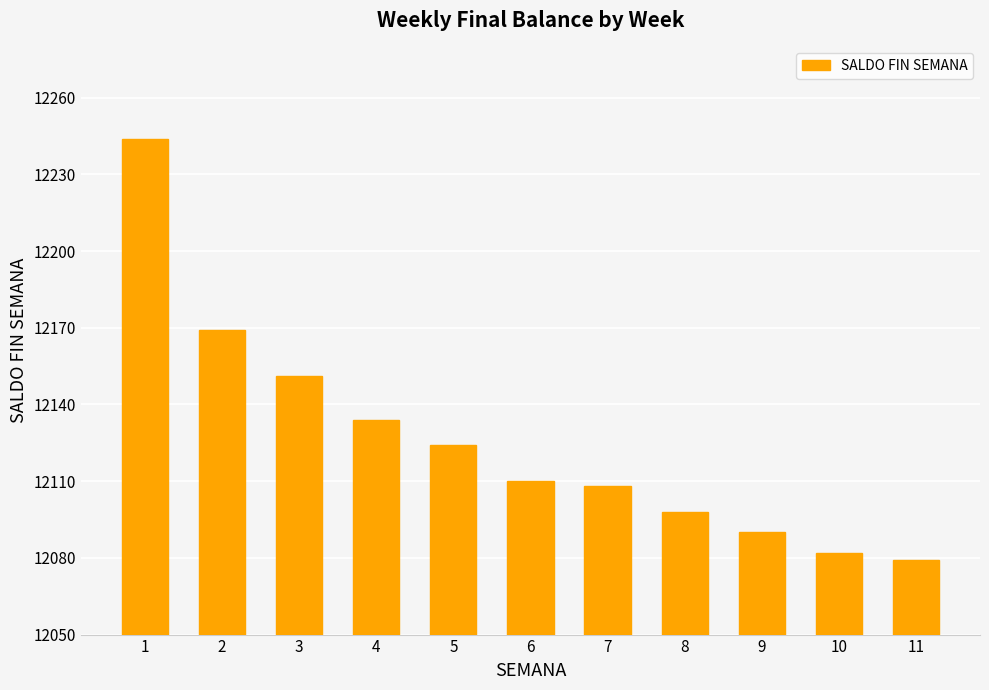

Which label corresponds to the largest value in the chart?

1